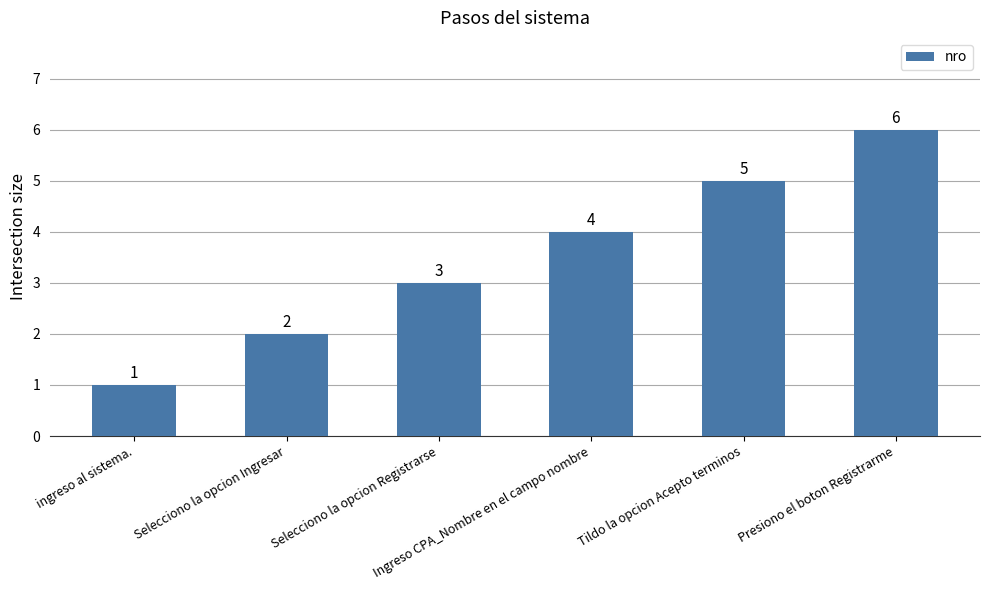

What is the change in value from Selecciono la opcion Registrarse to Tildo la opcion Acepto terminos?

+2